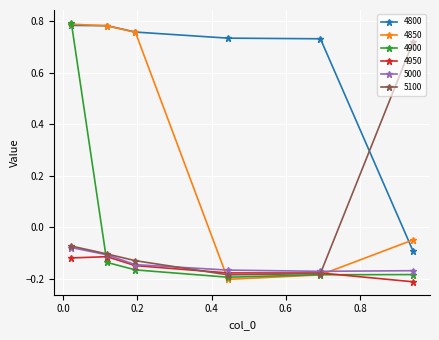

True or false: 5000 has more than 1 points higher than both neighbors.

False